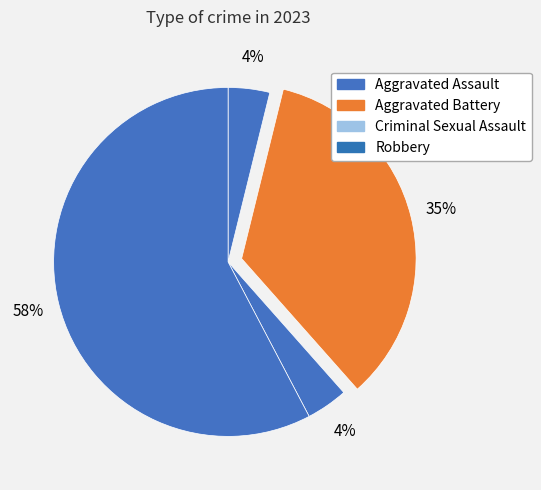

Which slice is the largest?

Robbery